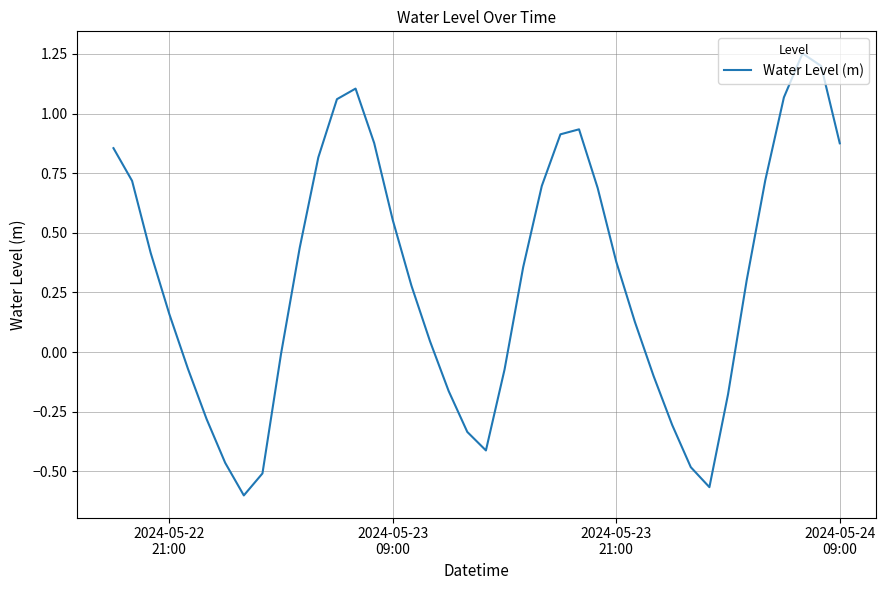

What is the difference between the maximum and minimum values?

1.9